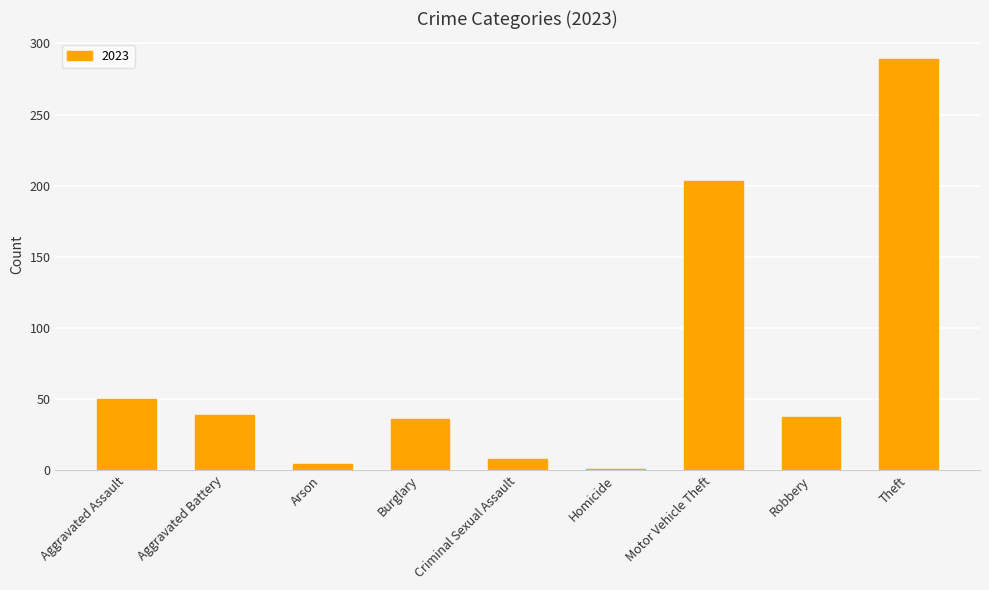

Between Motor Vehicle Theft and Aggravated Assault, which is larger?

Motor Vehicle Theft